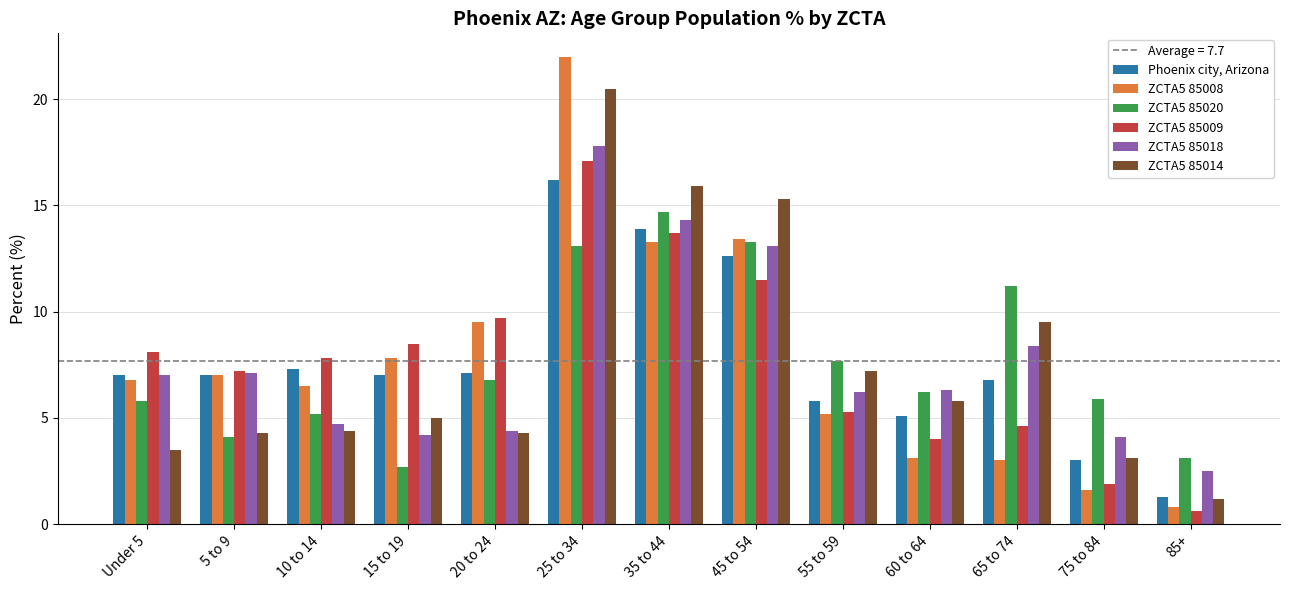

At 60 to 64, list the series in order from smallest to largest.

ZCTA5 85008, ZCTA5 85009, Phoenix city, Arizona, ZCTA5 85014, ZCTA5 85020, ZCTA5 85018